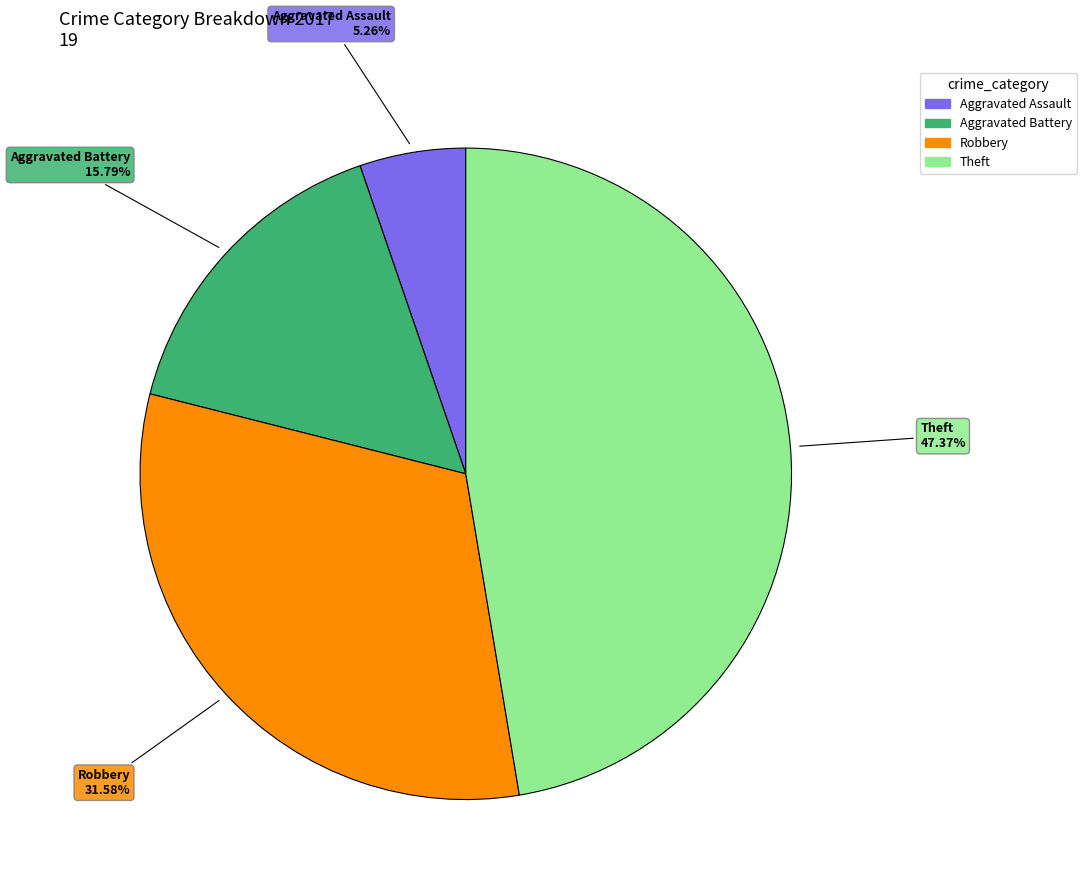

Is there a majority slice in this chart?

No